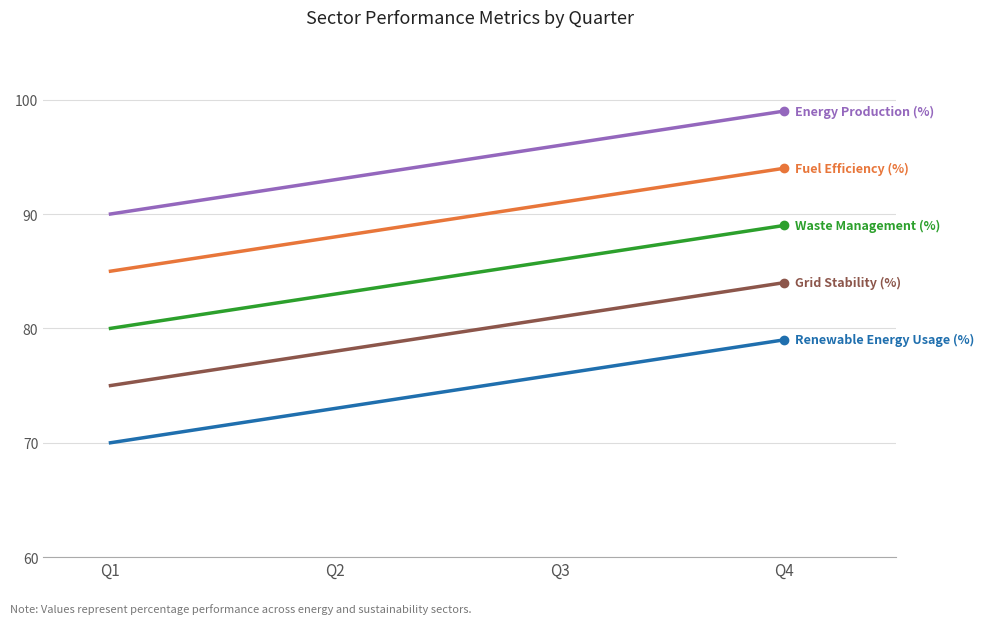

What is the difference between the highest and lowest values at Q2?

20